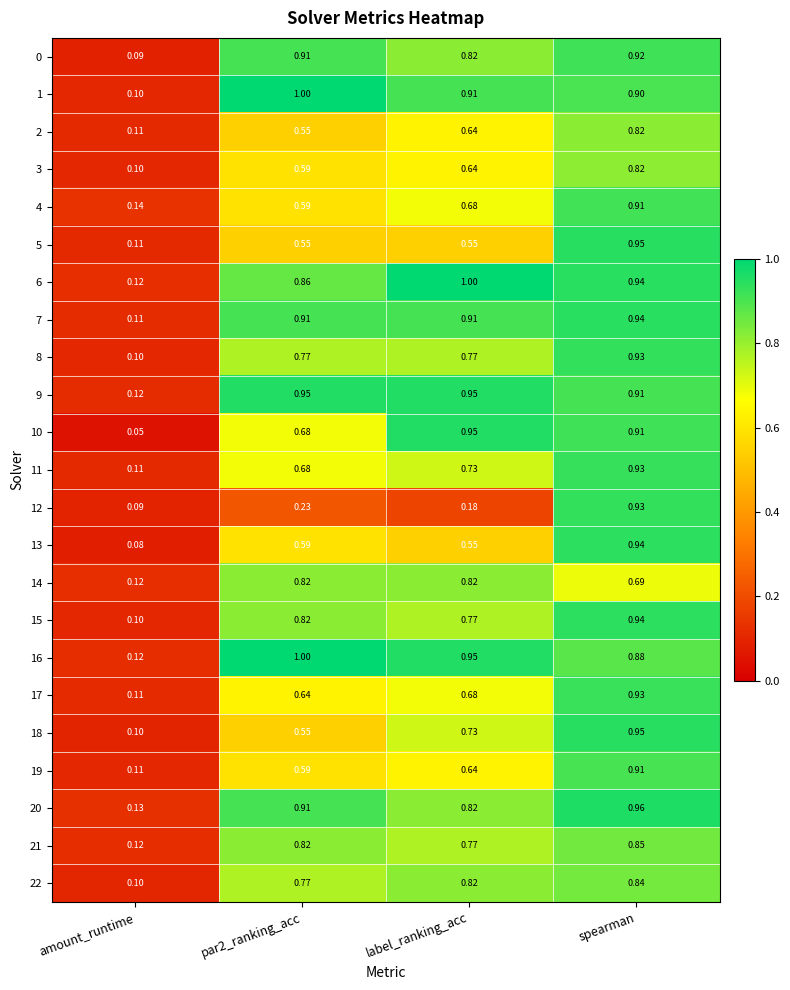

Count the number of data series in this chart.

23